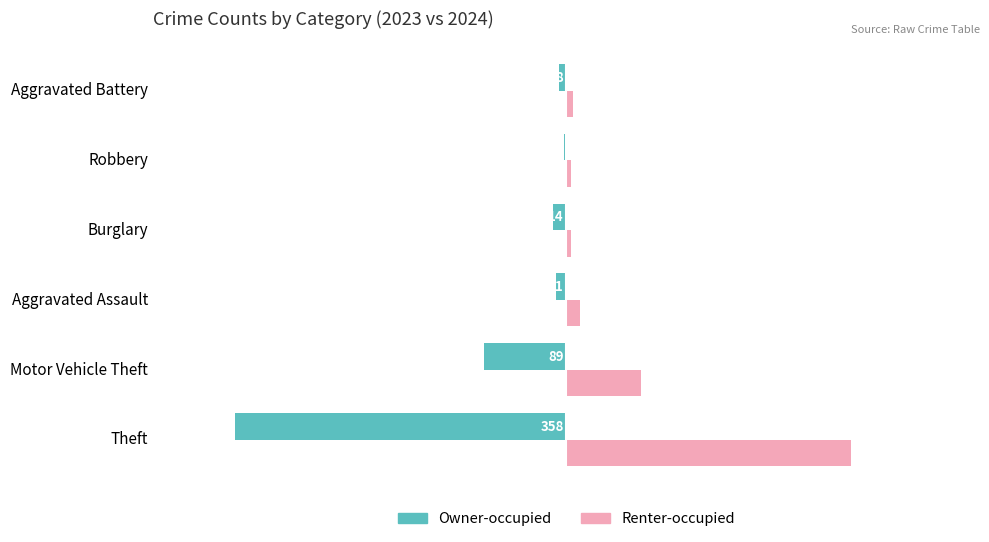

Is it true that Owner-occupied equals -8 at Aggravated Battery?

True